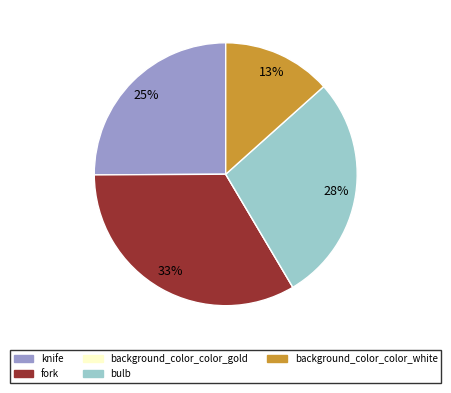

Does bulb represent more than half of the total?

No